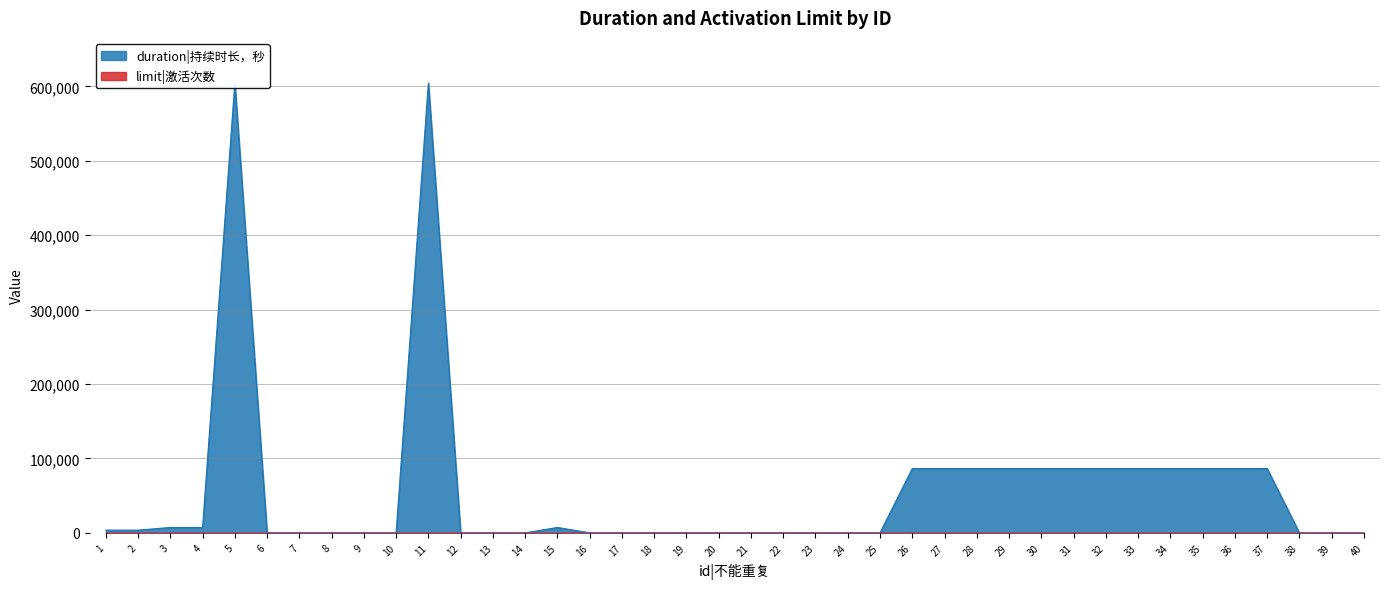

Reading left to right, extract all data points from this chart.

1=3600	2=3600	3=7200	4=7200	5=604800	6=0	7=0	8=0	9=0	10=0	11=604800	12=0	13=0	14=0	15=7200	16=0	17=0	18=0	19=0	20=0	21=0	22=0	23=0	24=0	25=0	26=86400	27=86400	28=86400	29=86400	30=86400	31=86400	32=86400	33=86400	34=86400	35=86400	36=86400	37=86400	38=0	39=0	40=0